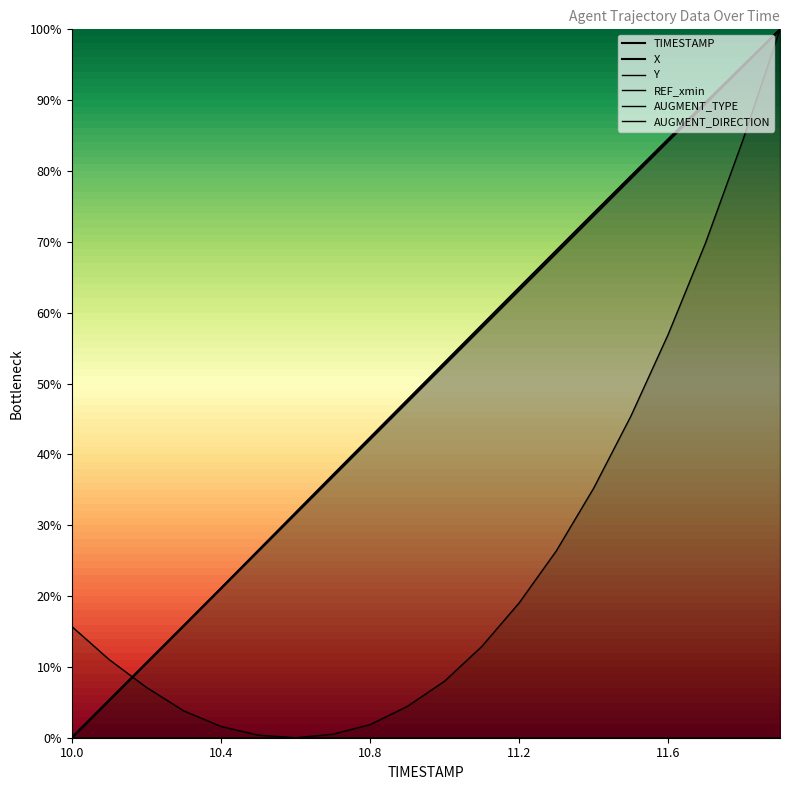

At which category is the sum across all series the highest?

11.9